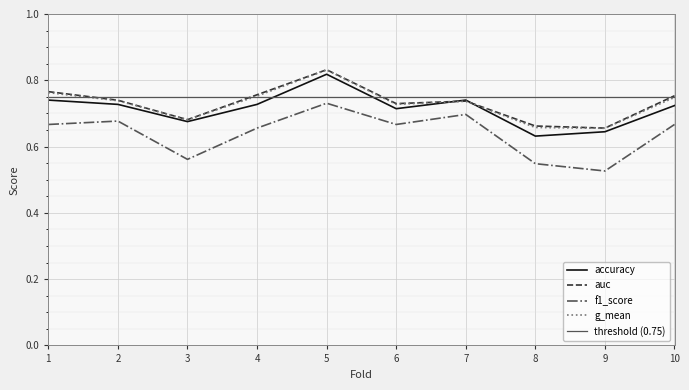

How many interior local peaks does the accuracy series have?

2